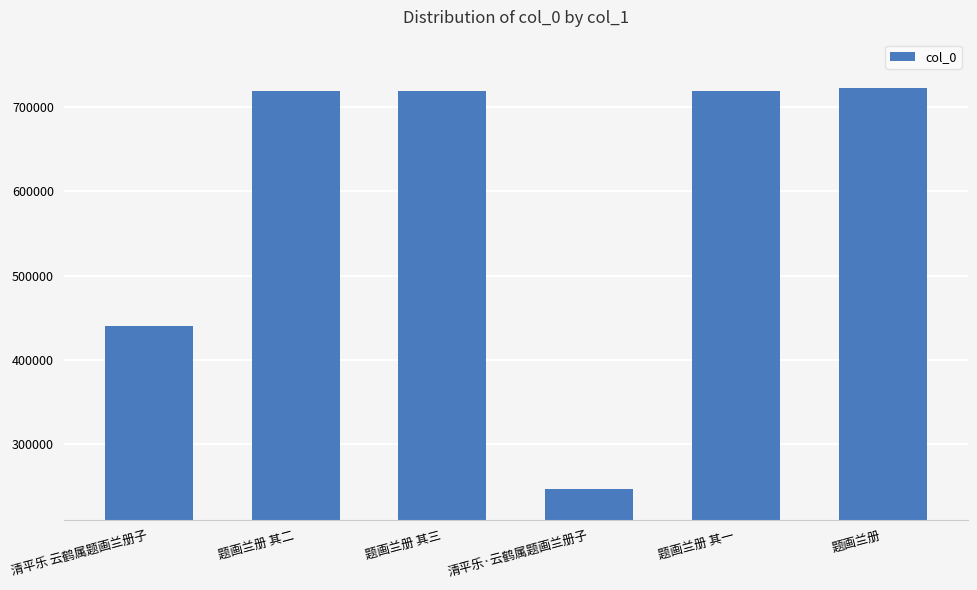

Approximately how many times larger is the value at 题画兰册 其二 compared to 题画兰册 其一?

1.0